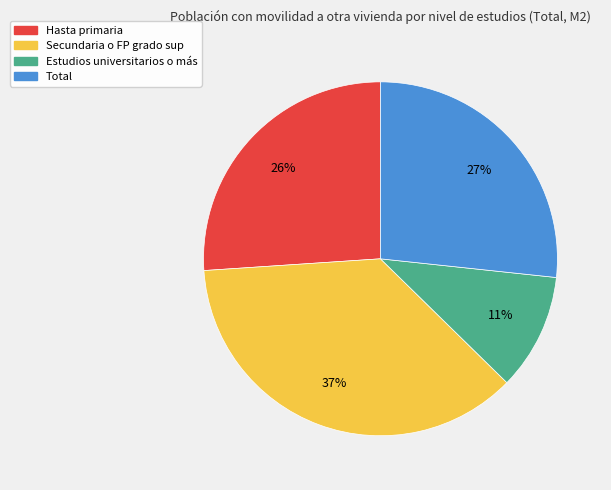

How many segments does this pie chart have?

4